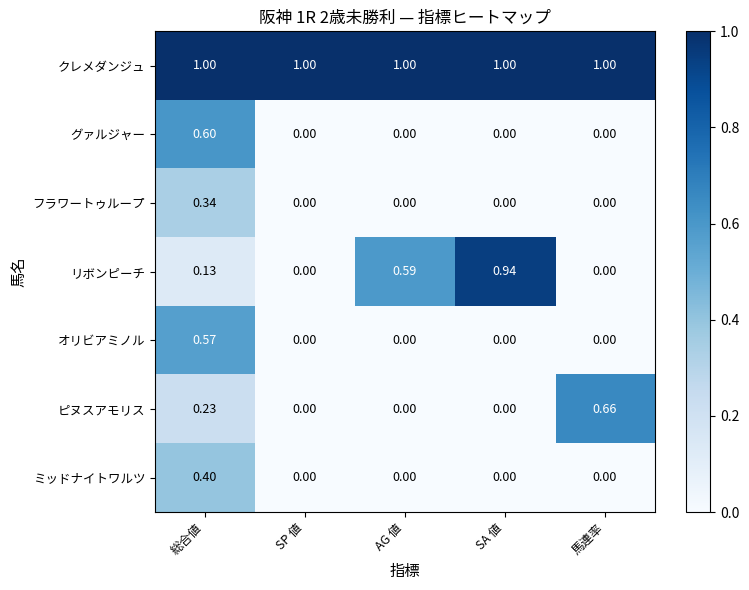

Between SP 値 and 馬連率, which series saw the biggest shift?

ピヌスアモリス